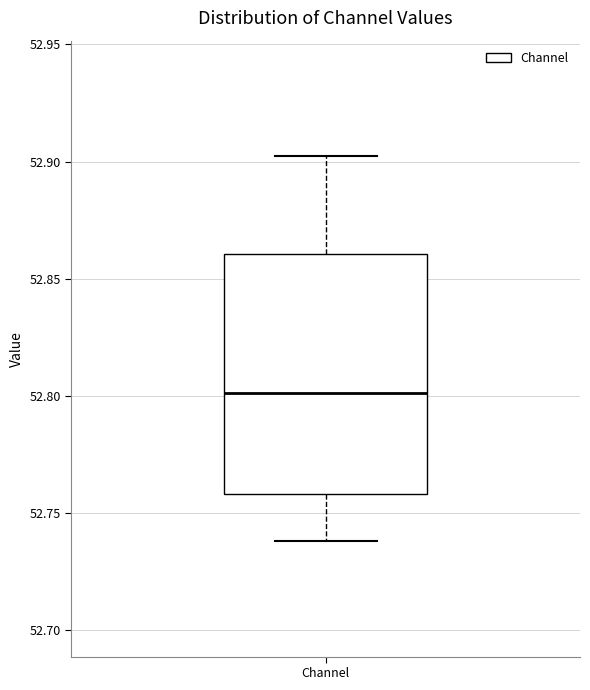

Read this box plot against the y-axis: the position of the median line, the range covered by the box, and the ends of both whiskers. The values are not printed on the chart, so give them approximately, as read against the axis.

median 52.80, box 52.76 to 52.86, whiskers 52.74 to 52.90